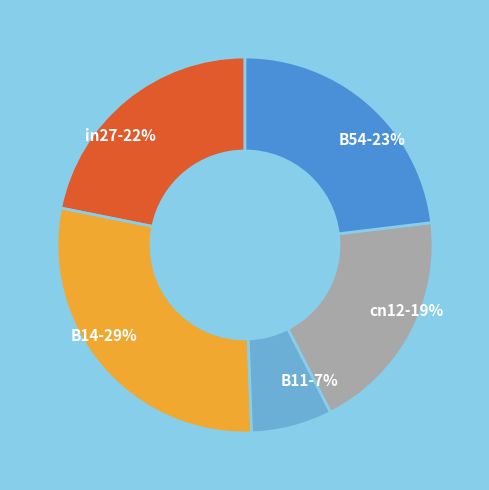

To the nearest percent, what portion does in27 represent?

22%